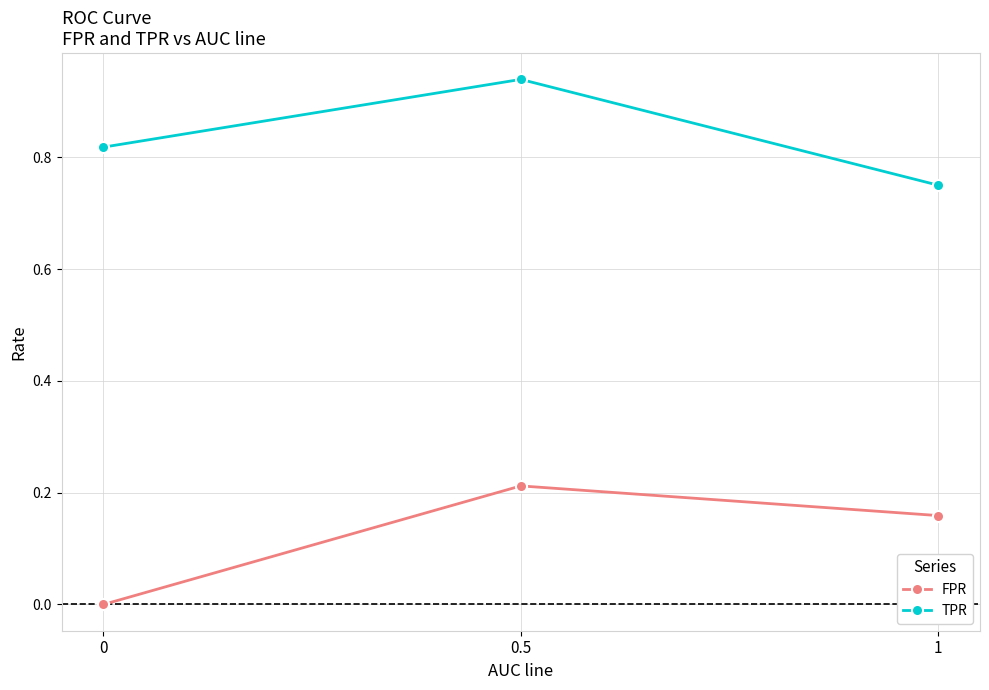

What is the label of the 2nd point from the left?

0.5